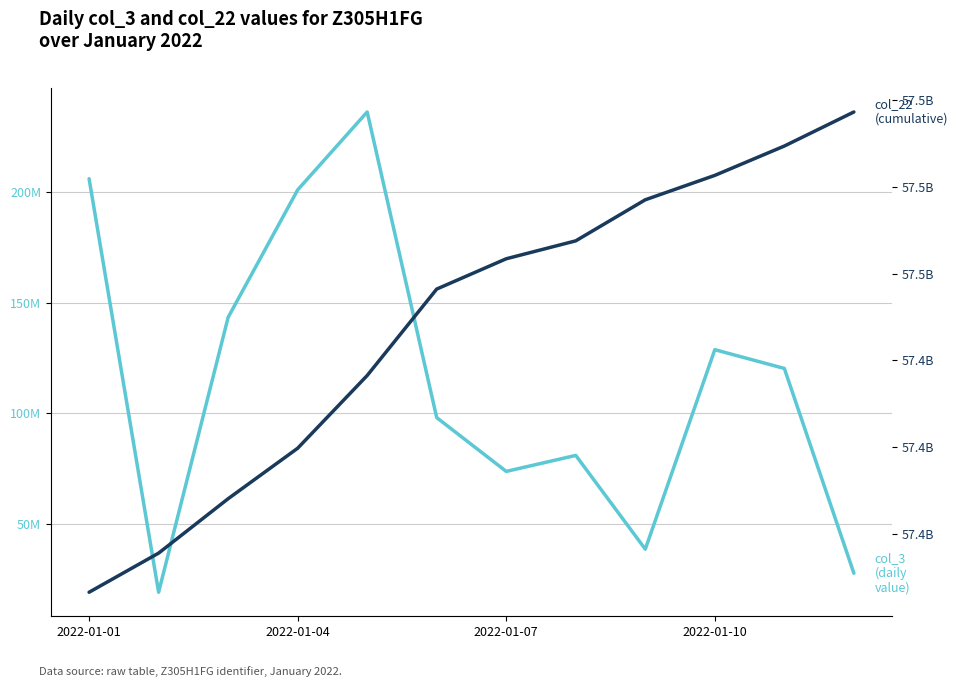

Reading left to right, extract all data points from this chart.

col_3 (daily value): 206019376	19102160	143359600	200967096	236187680	98026824	73720416	80952752	38564960	128738496	120256704	27690928
col_22 (cumulative): 57386527544	57395546888	57408094040	57419733448	57436507656	57456440560	57463427360	57467561056	57477029064	57482655680	57489423320	57497275600